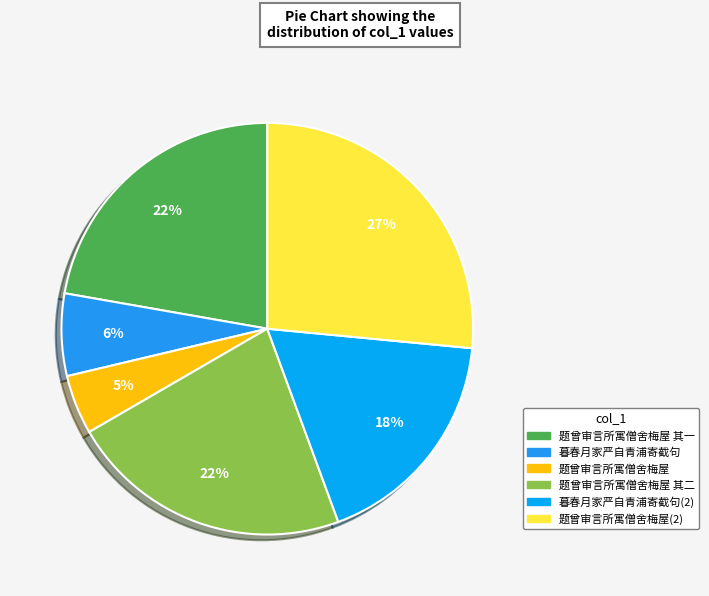

How many segments does this pie chart have?

6